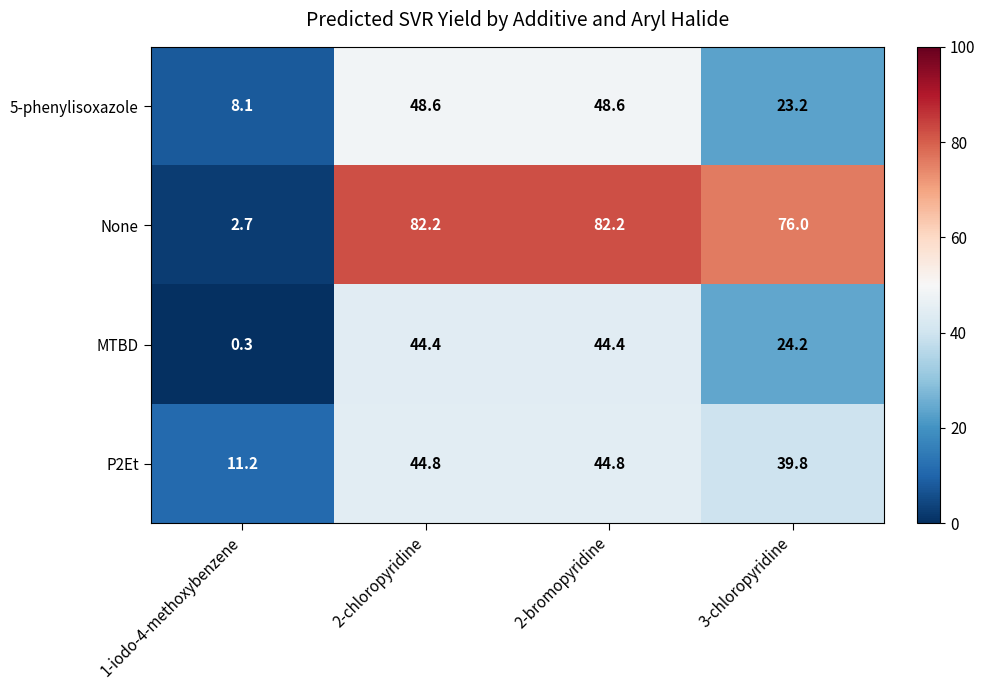

Which series has the largest range (max minus min)?

None